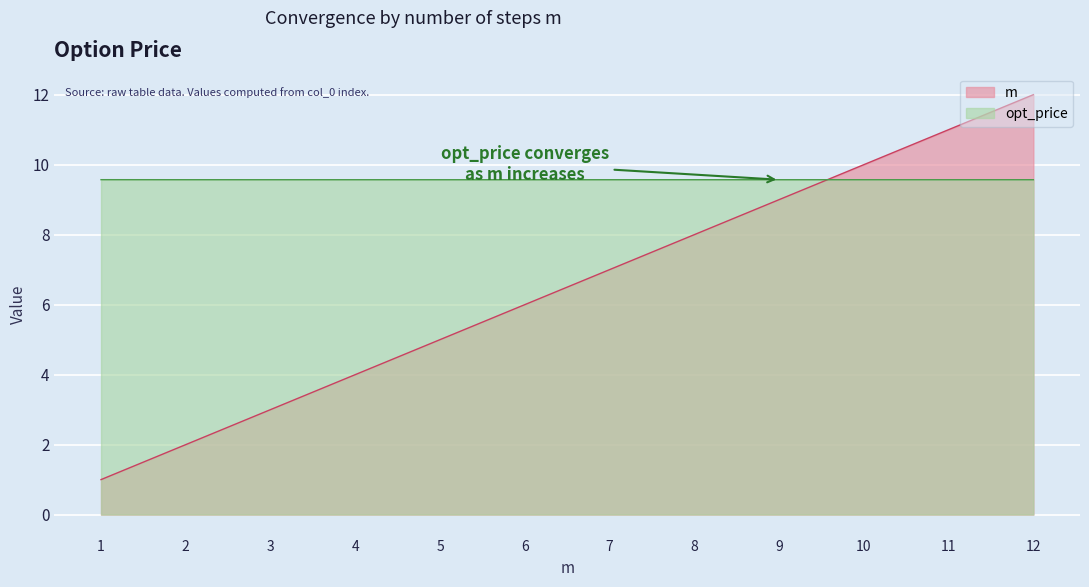

True or false: opt_price has more than 1 points higher than both neighbors.

False